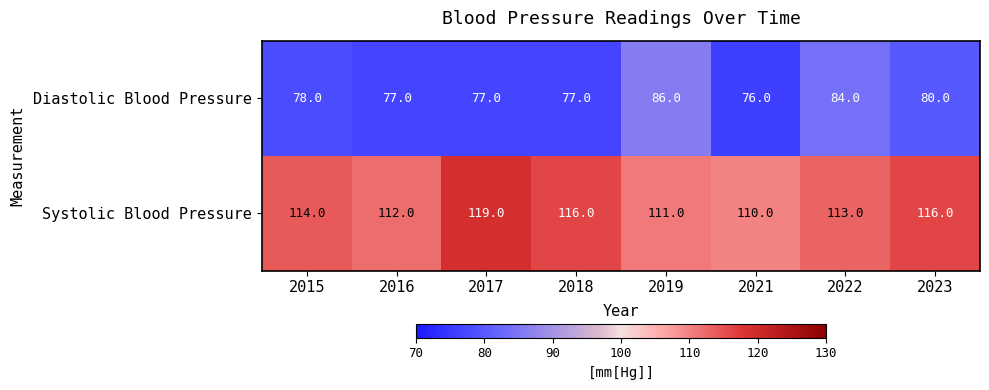

Is the value of Systolic Blood Pressure at 2015 greater than the value of Diastolic Blood Pressure at 2021?

Yes